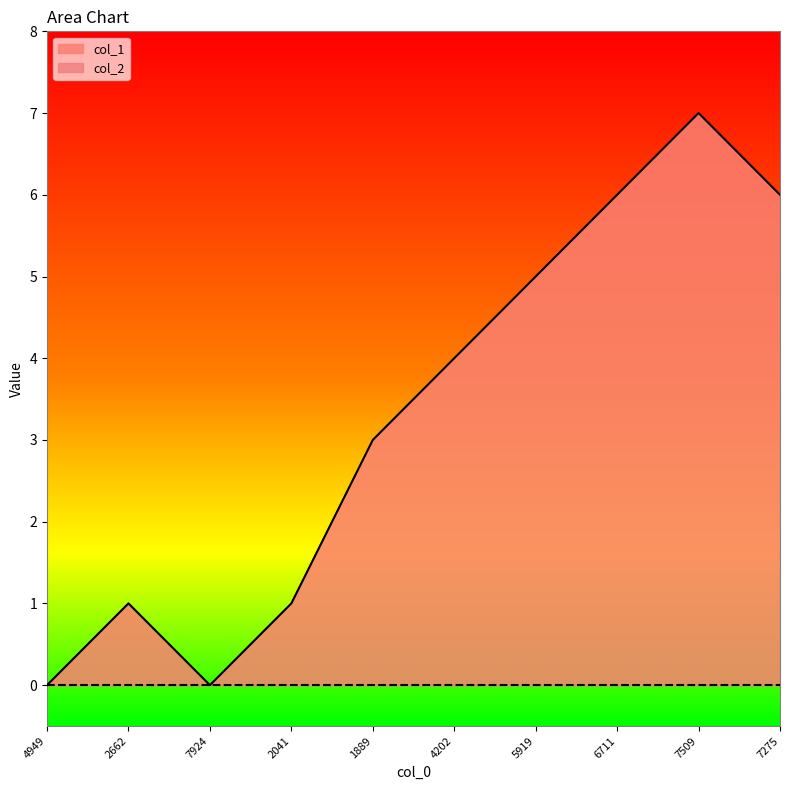

Which label corresponds to the largest value in the chart?

7509